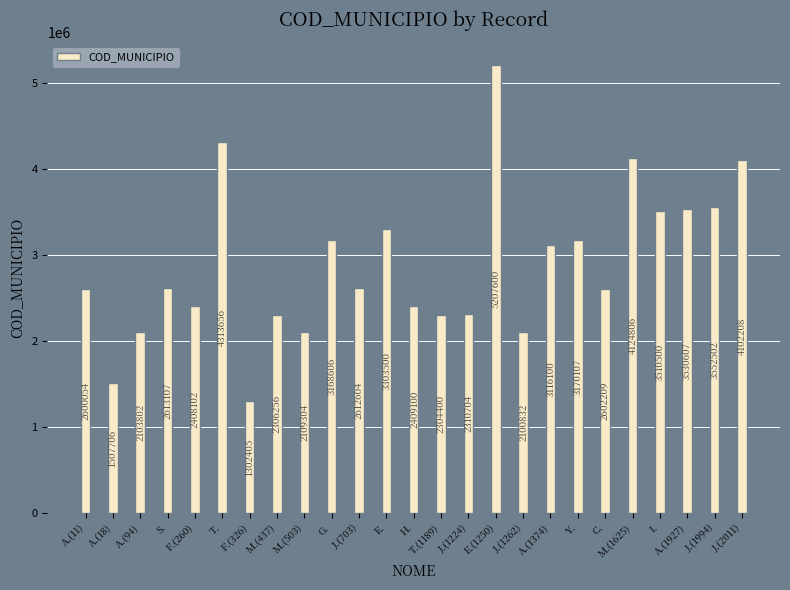

How many values are below 2612604?

12